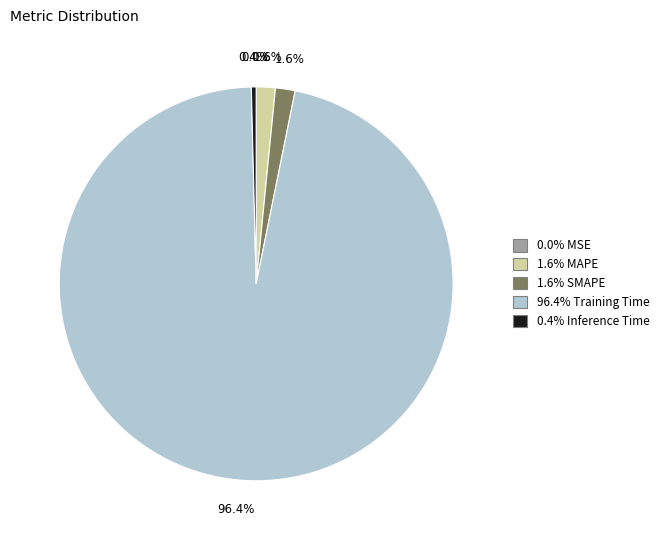

Is there a majority slice in this chart?

Yes